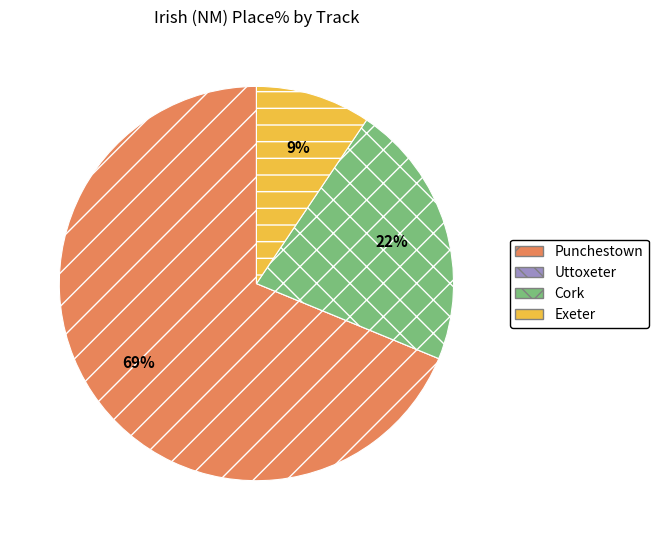

To the nearest percent, what portion does Cork represent?

22%